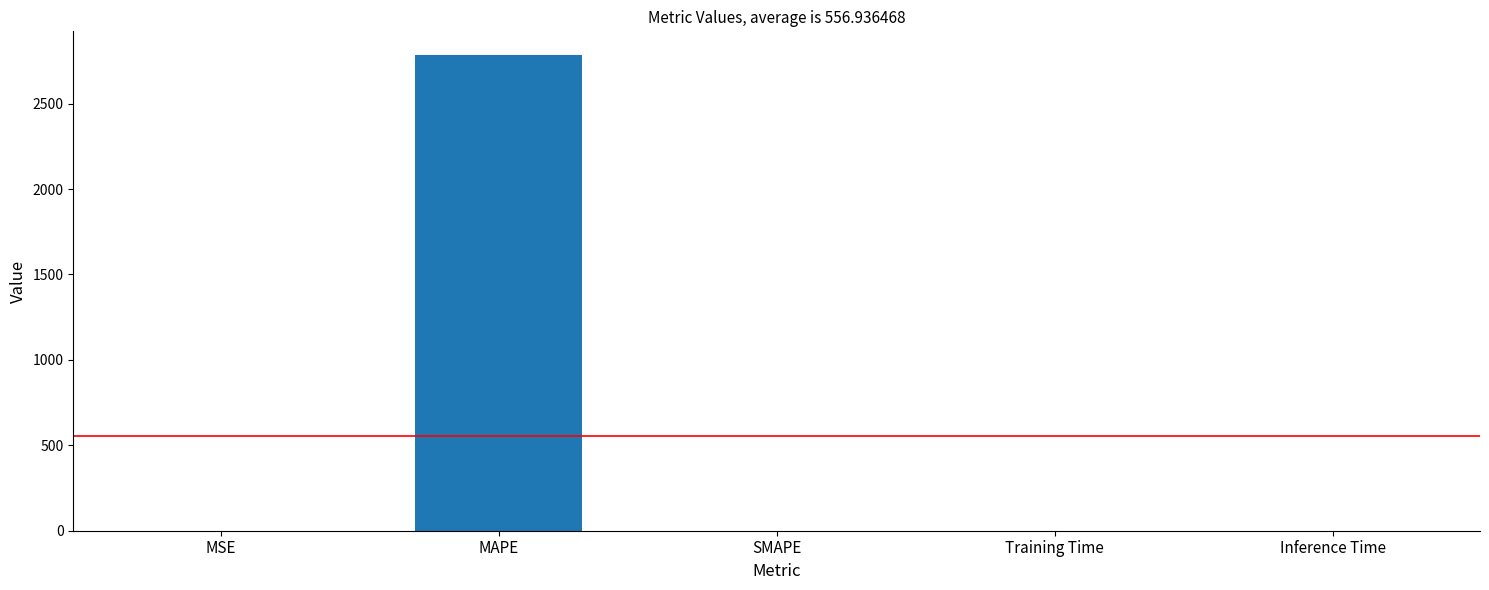

What is the sum of the values at MAPE and Training Time?

2784.1